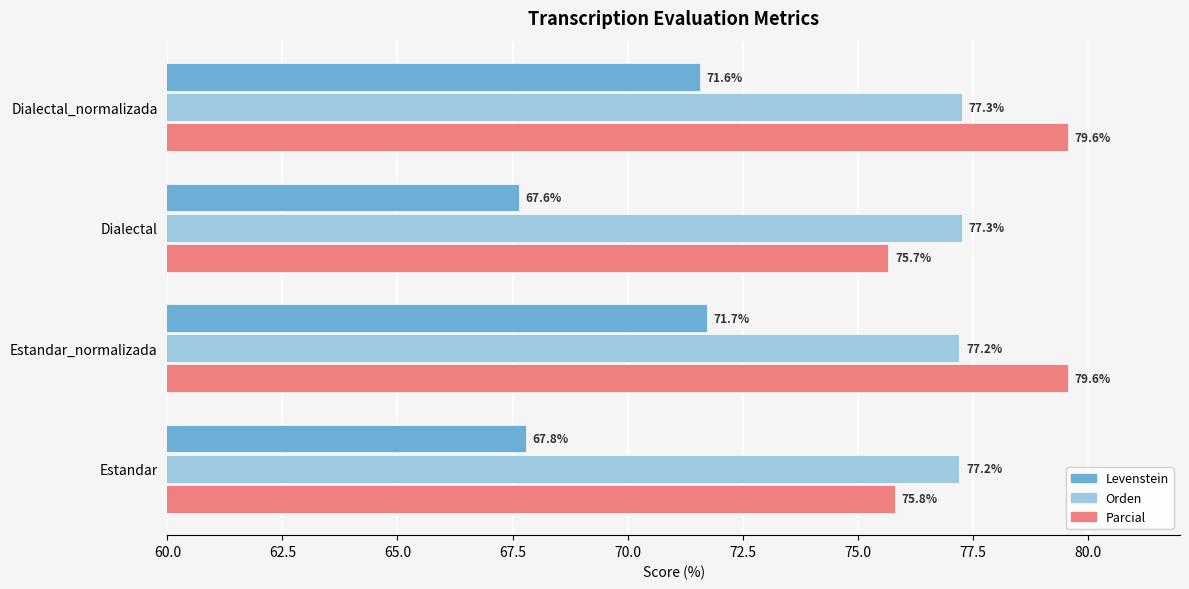

Rank the series by their maximum value, from highest to lowest.

Parcial, Orden, Levenstein